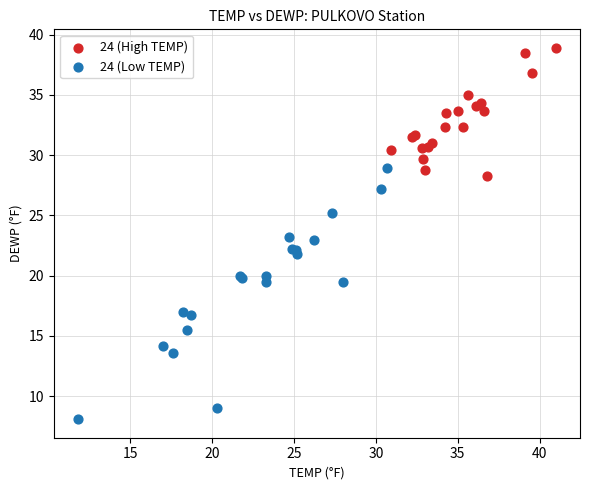

Which series reaches the maximum Y coordinate?

24 (High TEMP)